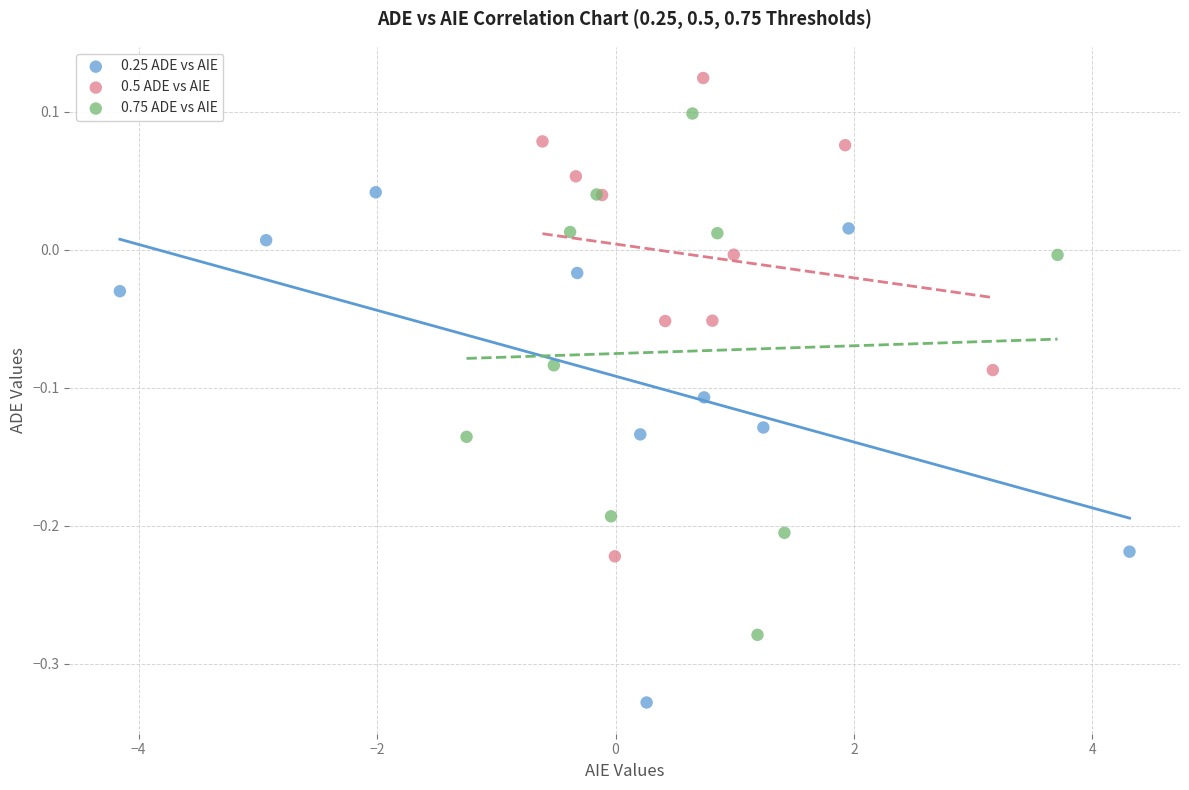

Which series contains the lowest Y value?

0.25 ADE vs AIE